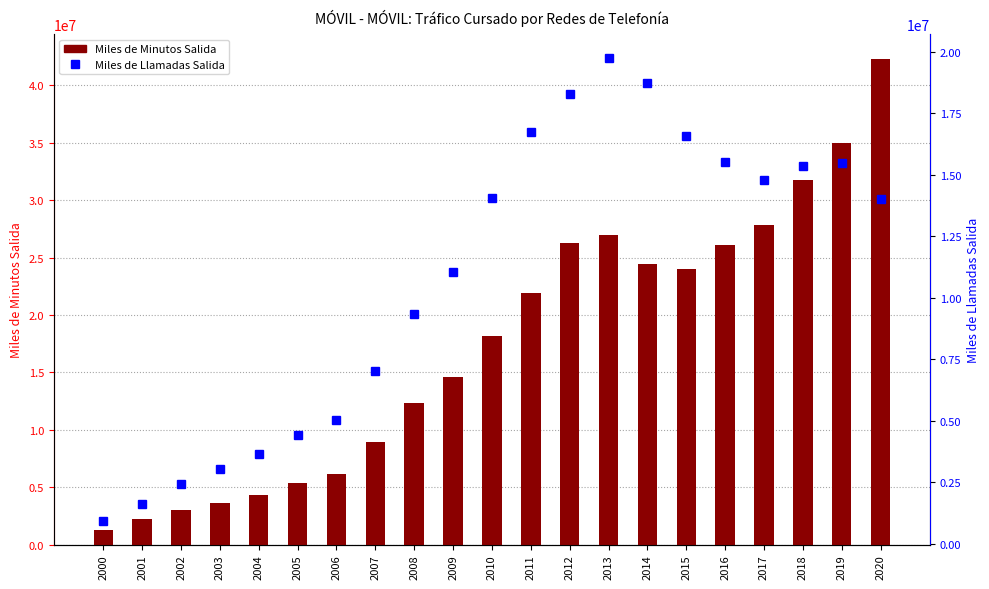

Count the number of data series in this chart.

2